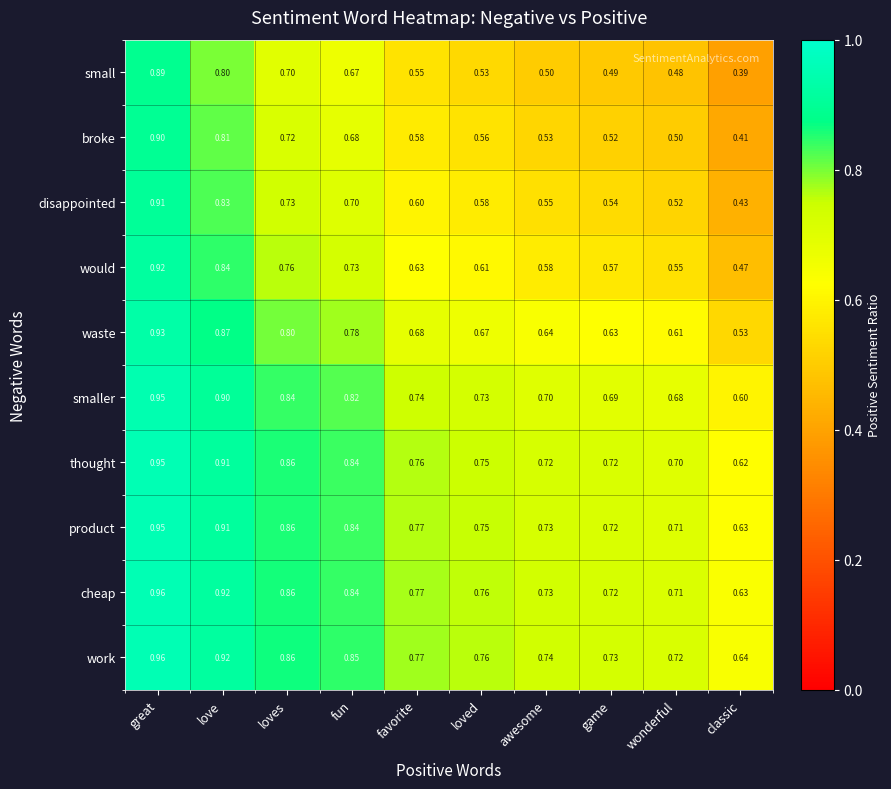

Which series has the largest total across all categories?

work